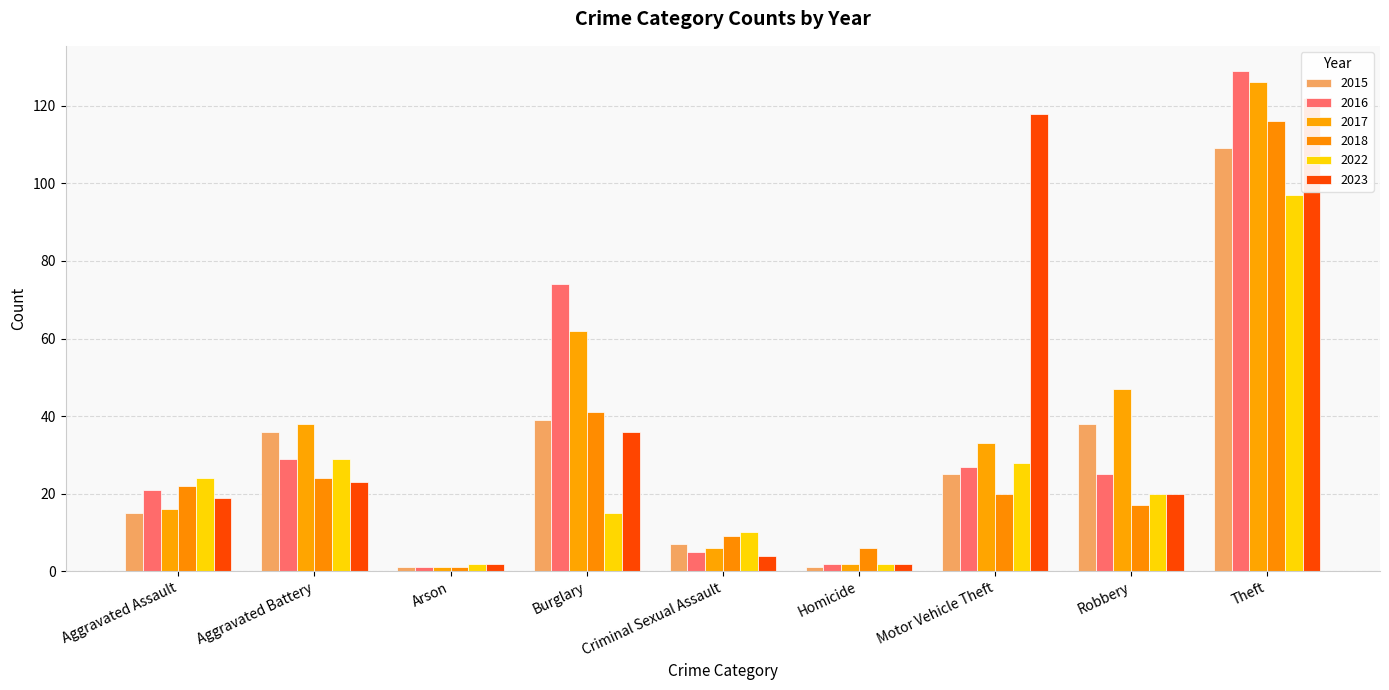

What is the average value of the 2015 series?

30